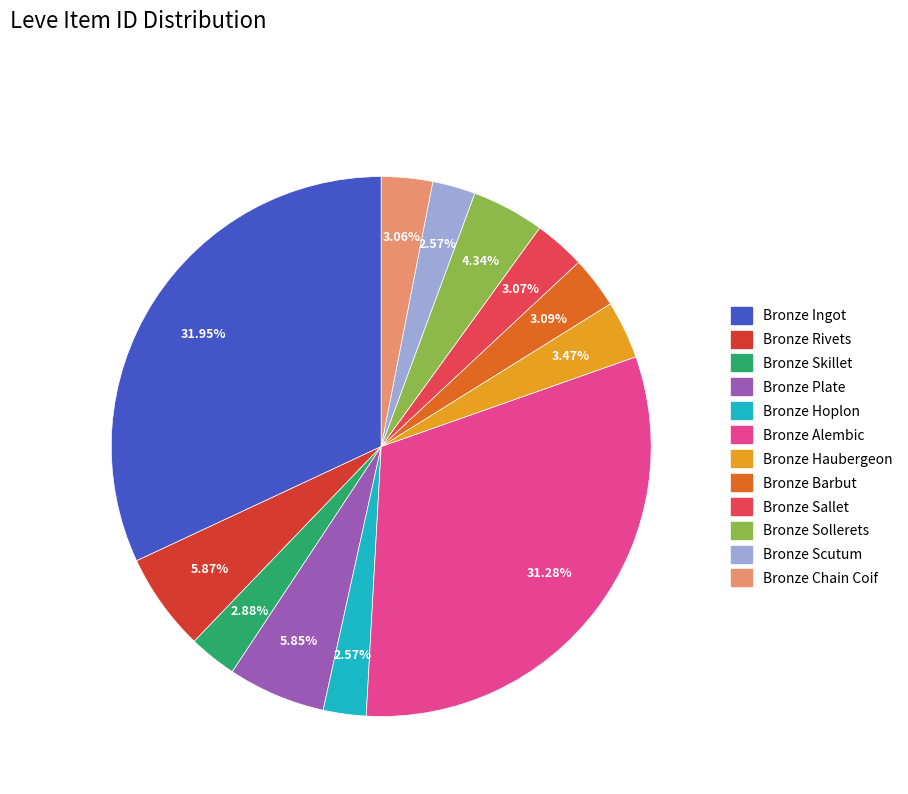

To the nearest percent, what is the average slice percentage?

8%